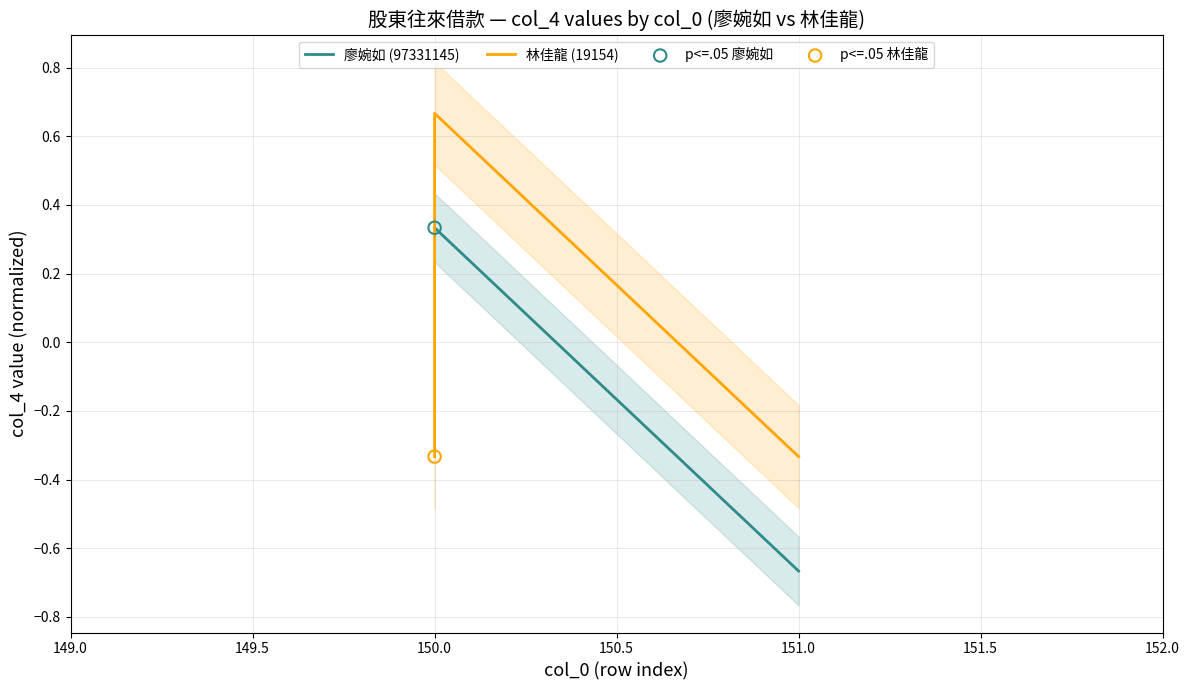

Which series contains the highest Y value?

林佳龍 (19154)